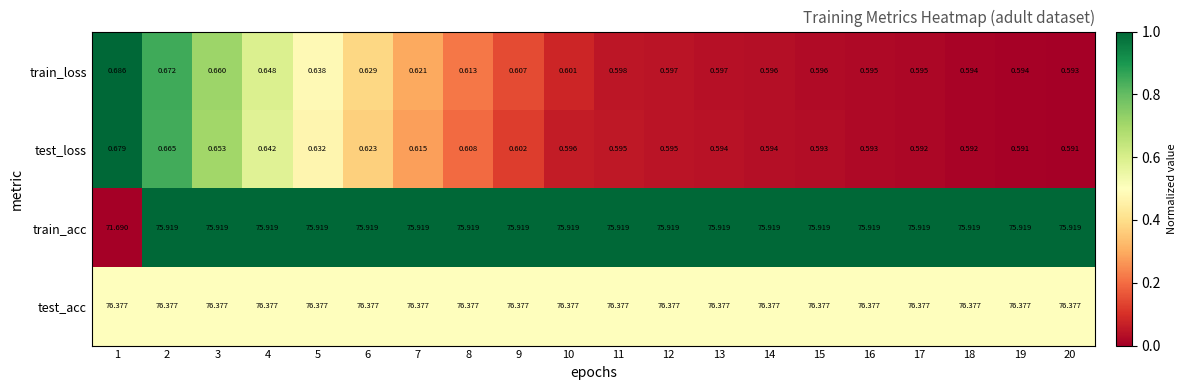

Rank the series by their maximum value, from lowest to highest.

test_loss, train_loss, train_acc, test_acc